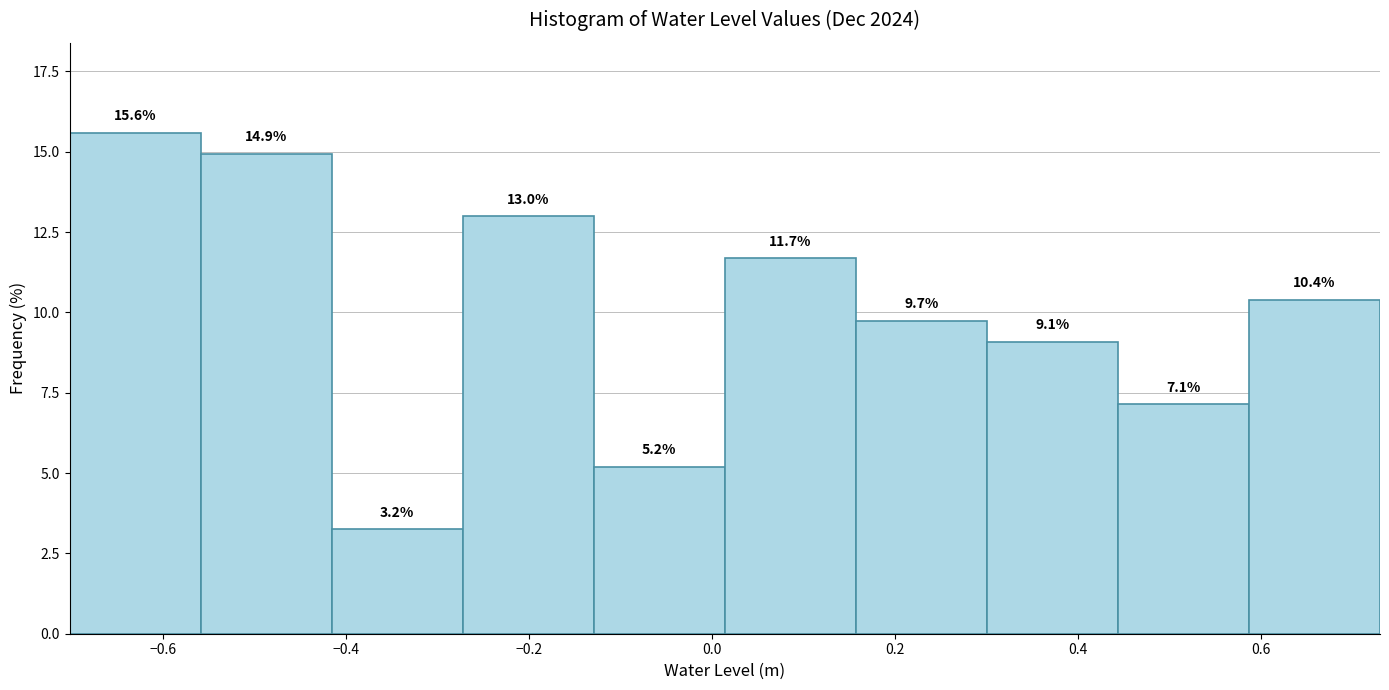

How tall is the bar that spans 0.58 to 0.74 on the x-axis? The bar edges are not printed on the chart, so give them approximately, as read against the axis.

10.4